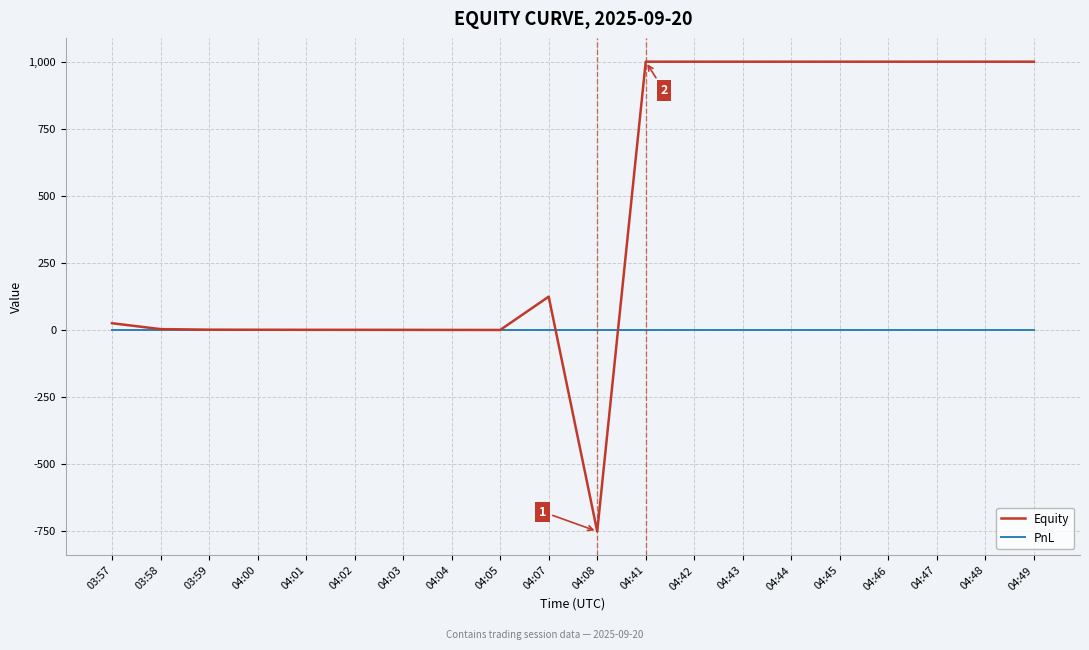

Is this an area chart (filled region under the line)?

No